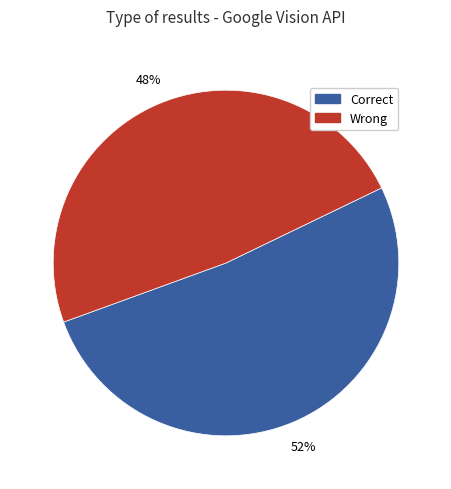

Rank the categories by value from highest to lowest.

Correct, Wrong